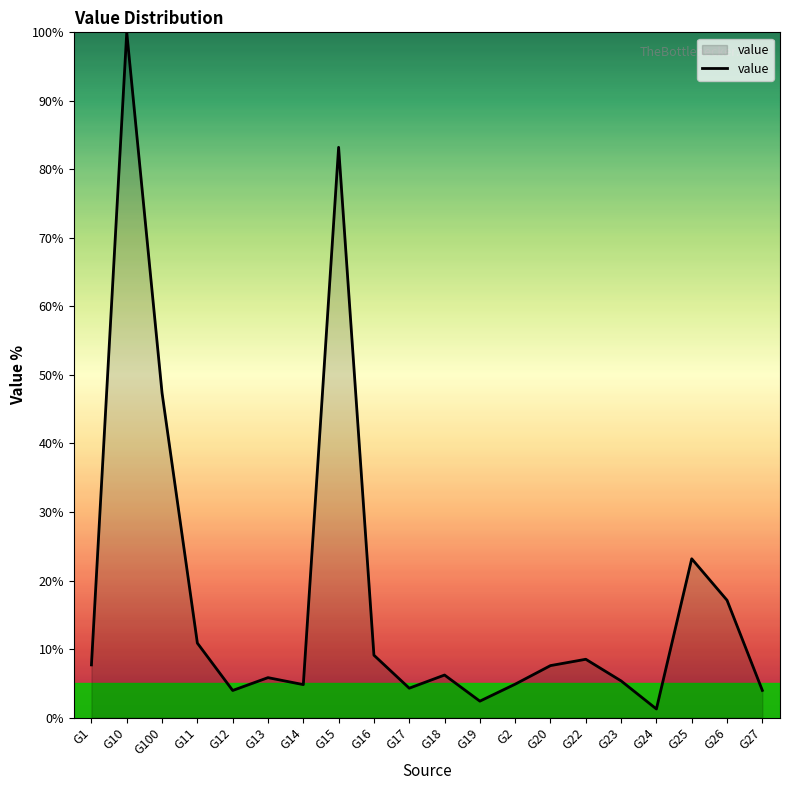

Does the chart display data point markers on the line(s)?

No